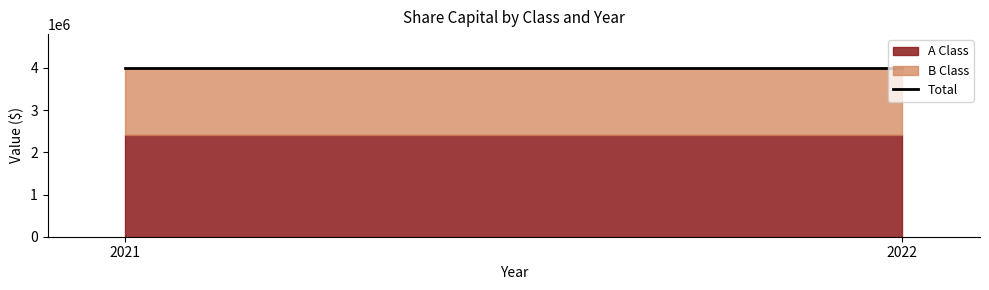

Which series changed the most between 2021 and 2022?

A Class